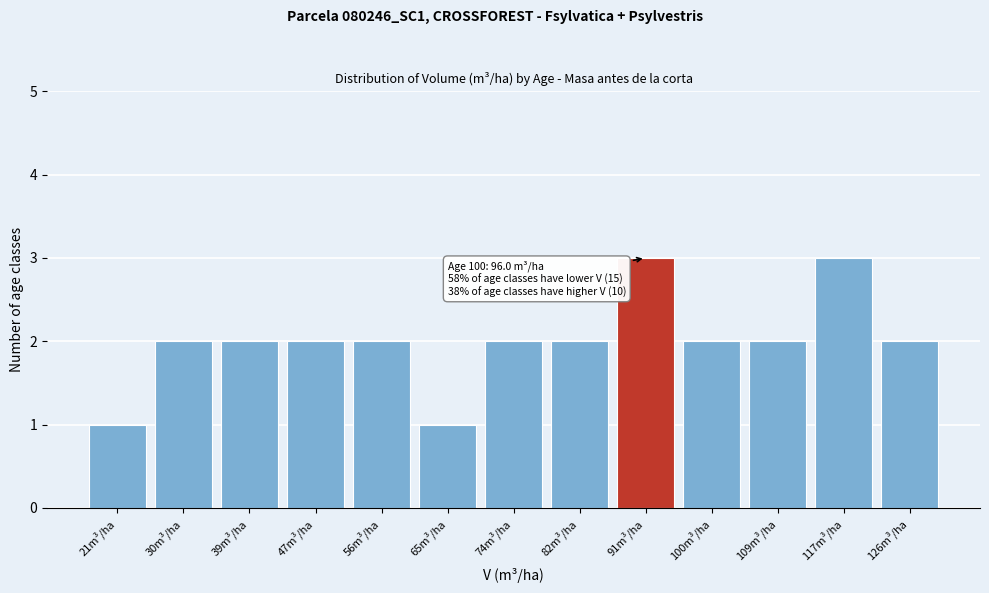

Reading left to right, transcribe all the data shown in this chart.

21m³/ha=1	30m³/ha=2	39m³/ha=2	47m³/ha=2	56m³/ha=2	65m³/ha=1	74m³/ha=2	82m³/ha=2	91m³/ha=3	100m³/ha=2	109m³/ha=2	117m³/ha=3	126m³/ha=2